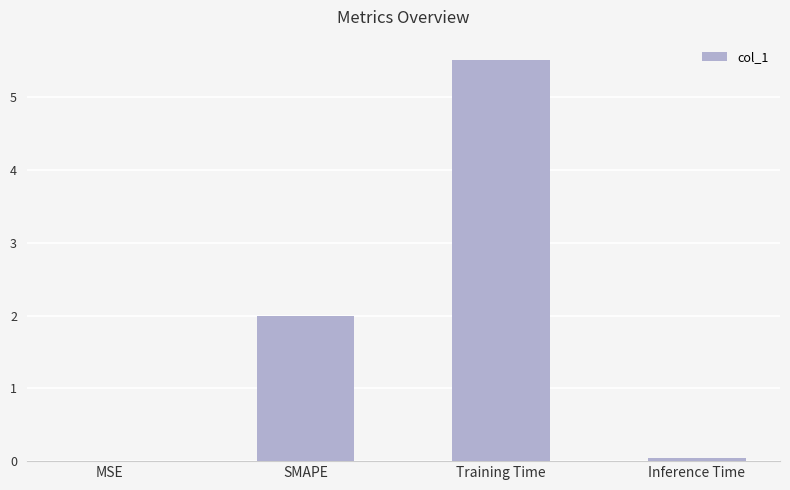

Between Inference Time and Training Time, which is larger?

Training Time